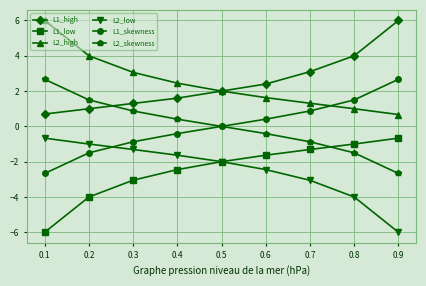

What is the value of the L2_skewness point at the 2nd from the left?

1.5